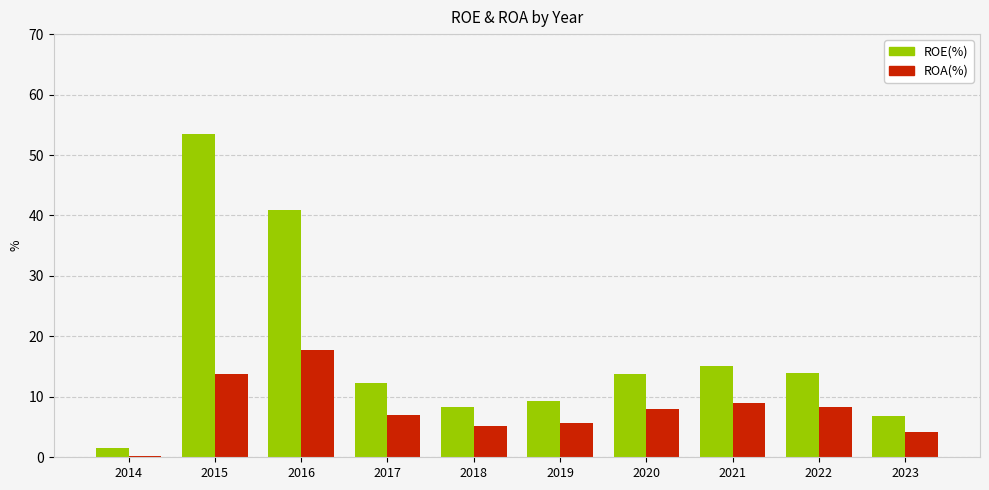

Which series has the largest total across all categories?

ROE(%)